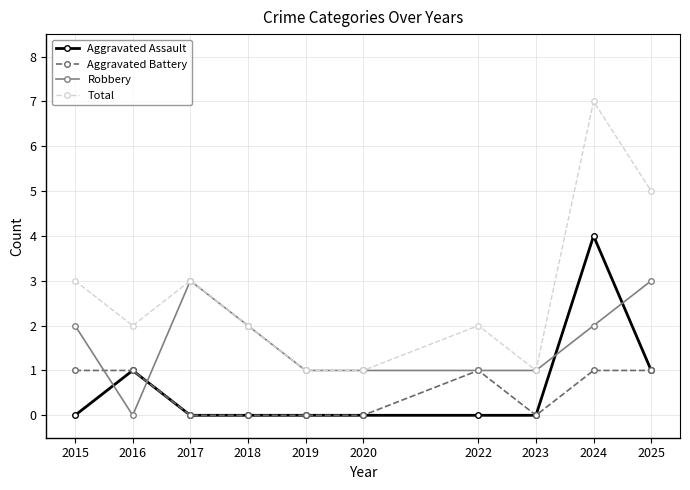

Count the number of categories in the chart.

10